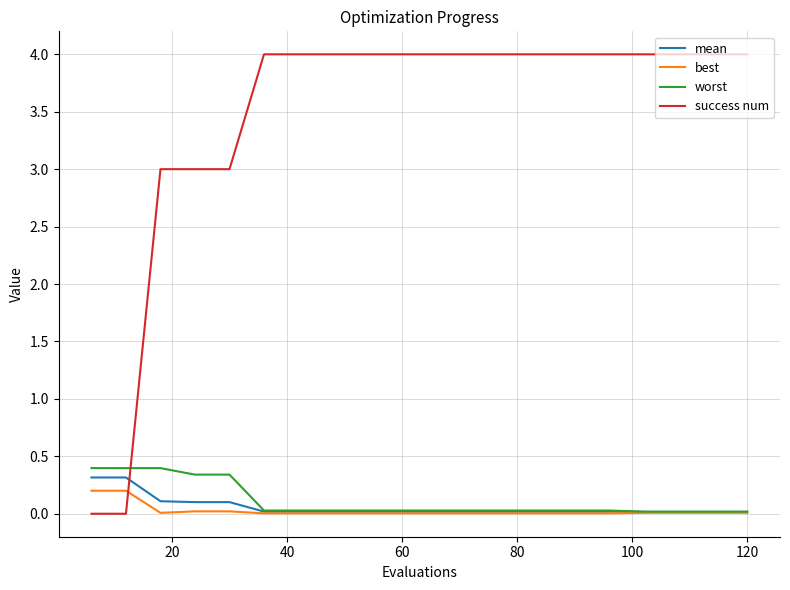

How many intersections are there between mean and success num?

1